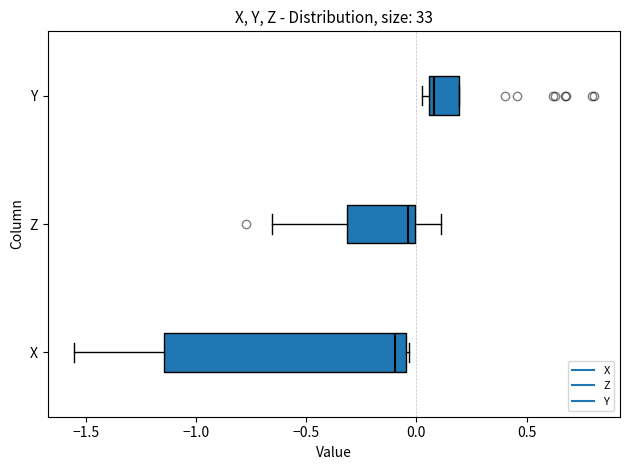

Reading bottom to top, read every box against the x-axis: the position of its median line, the range the box covers, and the ends of its whiskers. The values are not printed on the chart, so give them approximately, as read against the axis.

X: median -0.10, box -1.15 to -0.05, whiskers -1.55 to -0.05
Z: median -0.05, box -0.30 to 0.00, whiskers -0.65 to 0.10
Y: median 0.10, box 0.05 to 0.20, whiskers 0.05 (just left of the box's left edge) to 0.20